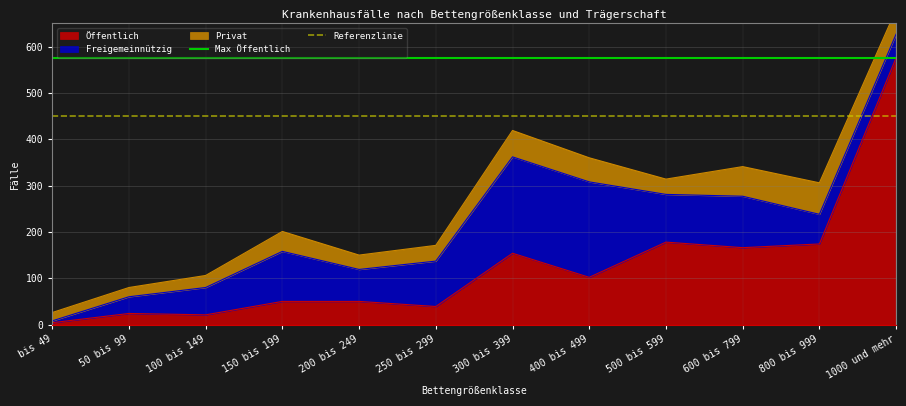

What is the approximate value of Max Öffentlich at 50 bis 99?

576